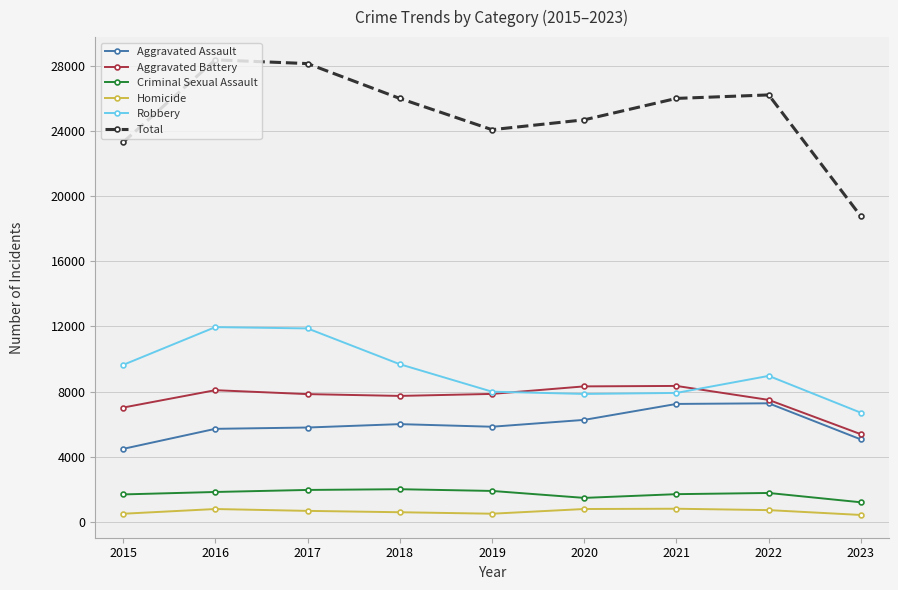

Which category has the lowest value in the Aggravated Battery series?

2023